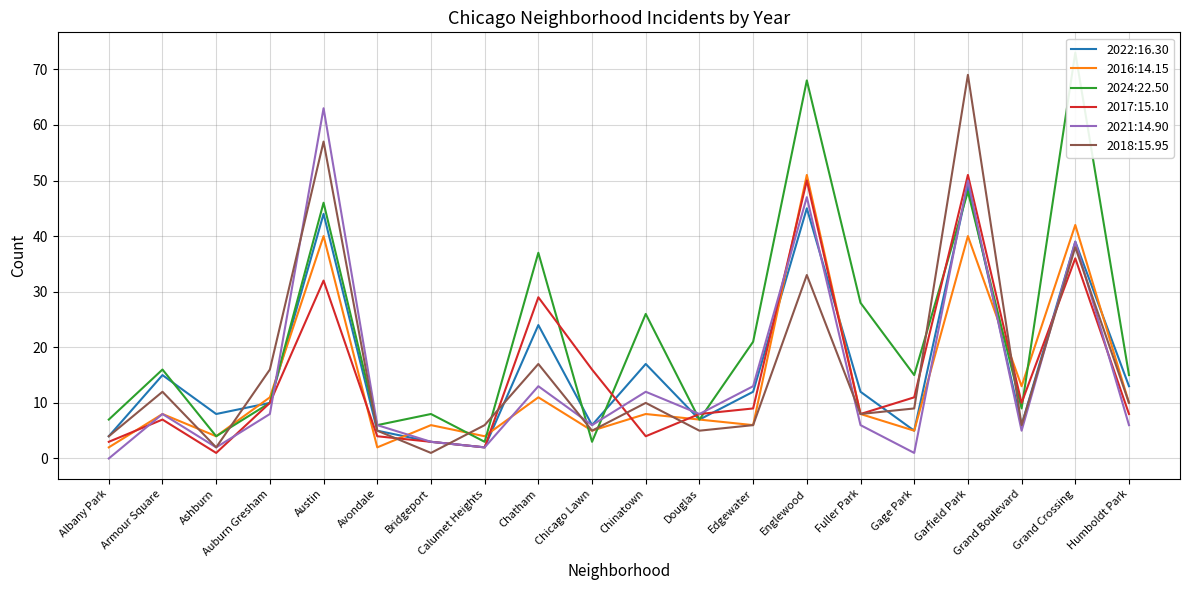

How many intersections are there between 2021 and 2022?

5